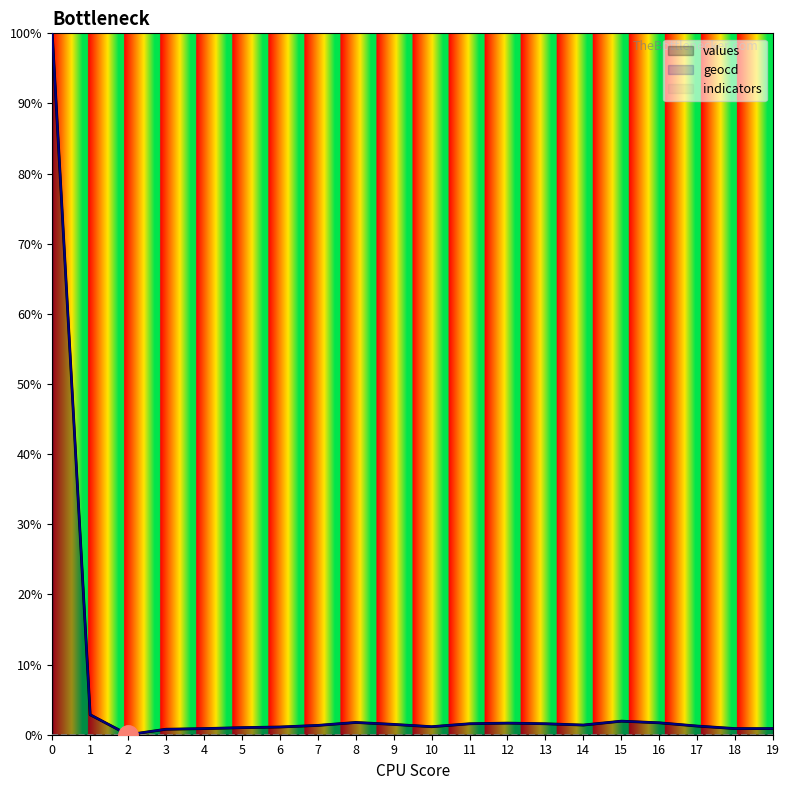

Which series has the largest total across all categories?

geocd